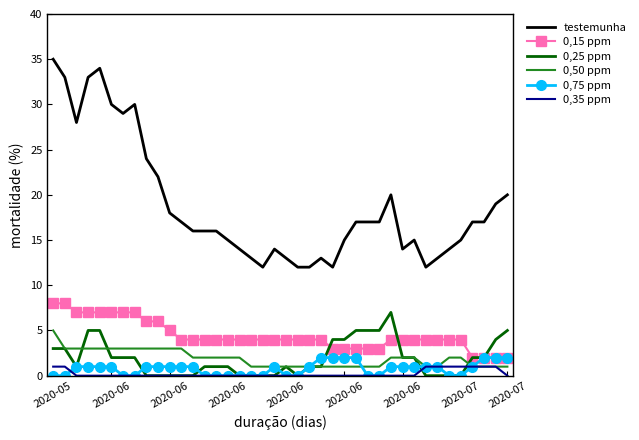

Which series has the largest total across all categories?

testemunha